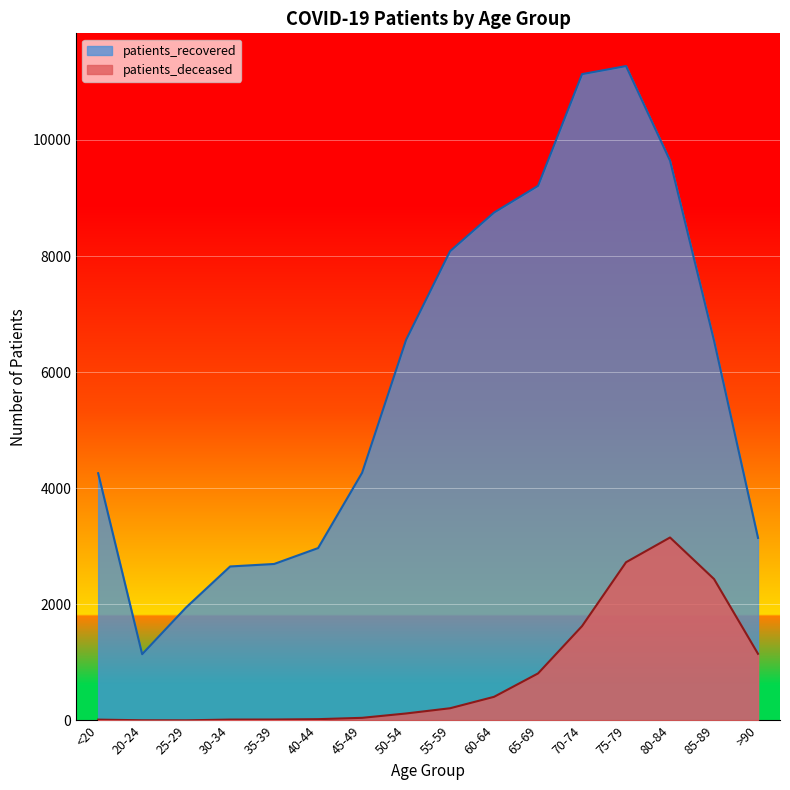

Is it true that patients_recovered equals 2684 at 25-29?

False